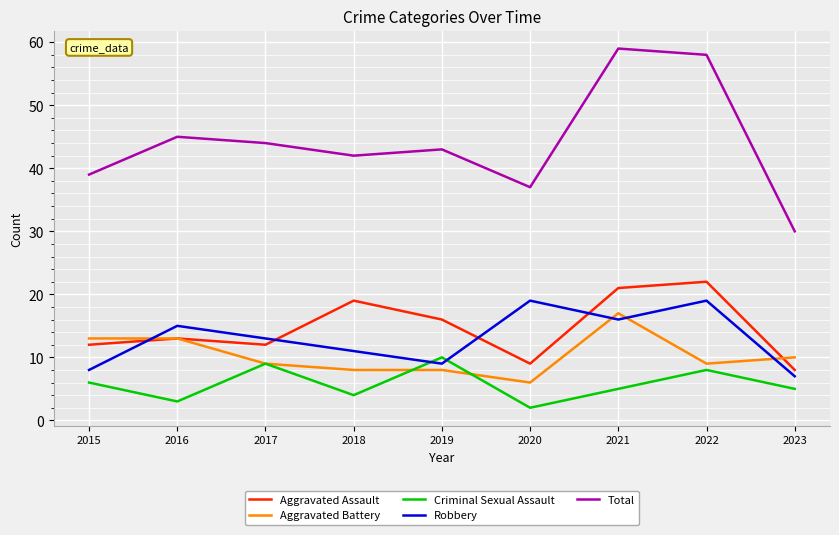

What is the difference between the maximum and second lowest values in the Total series?

22